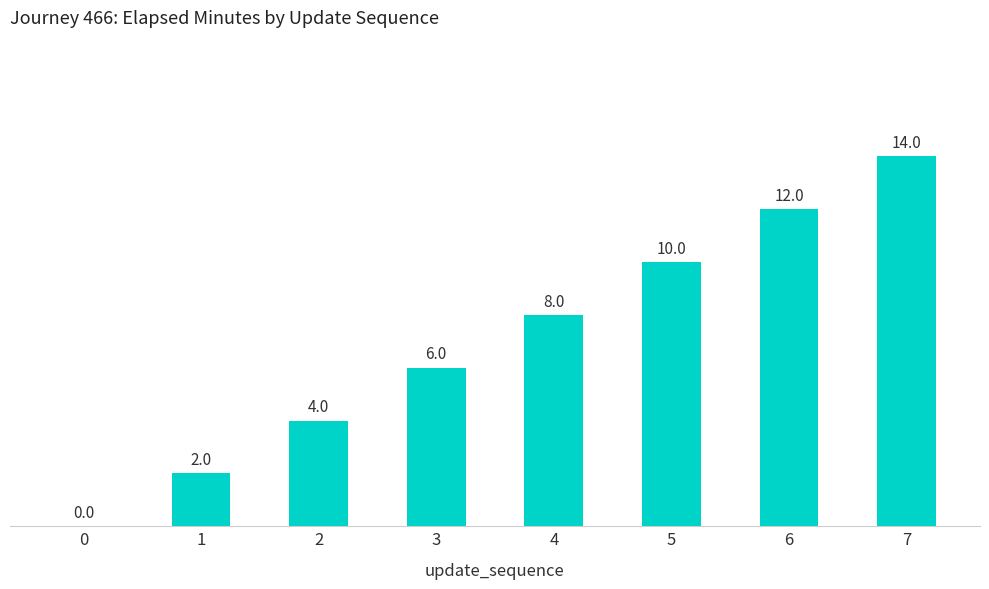

Is it true that the value at 0 is 0?

True